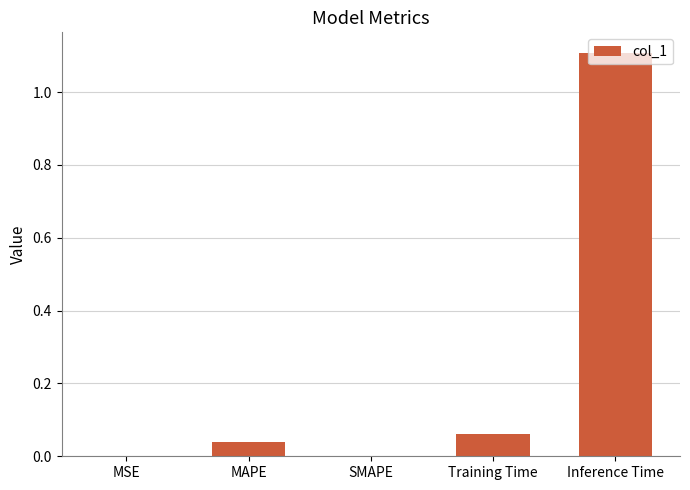

What is the greatest value displayed?

1.1